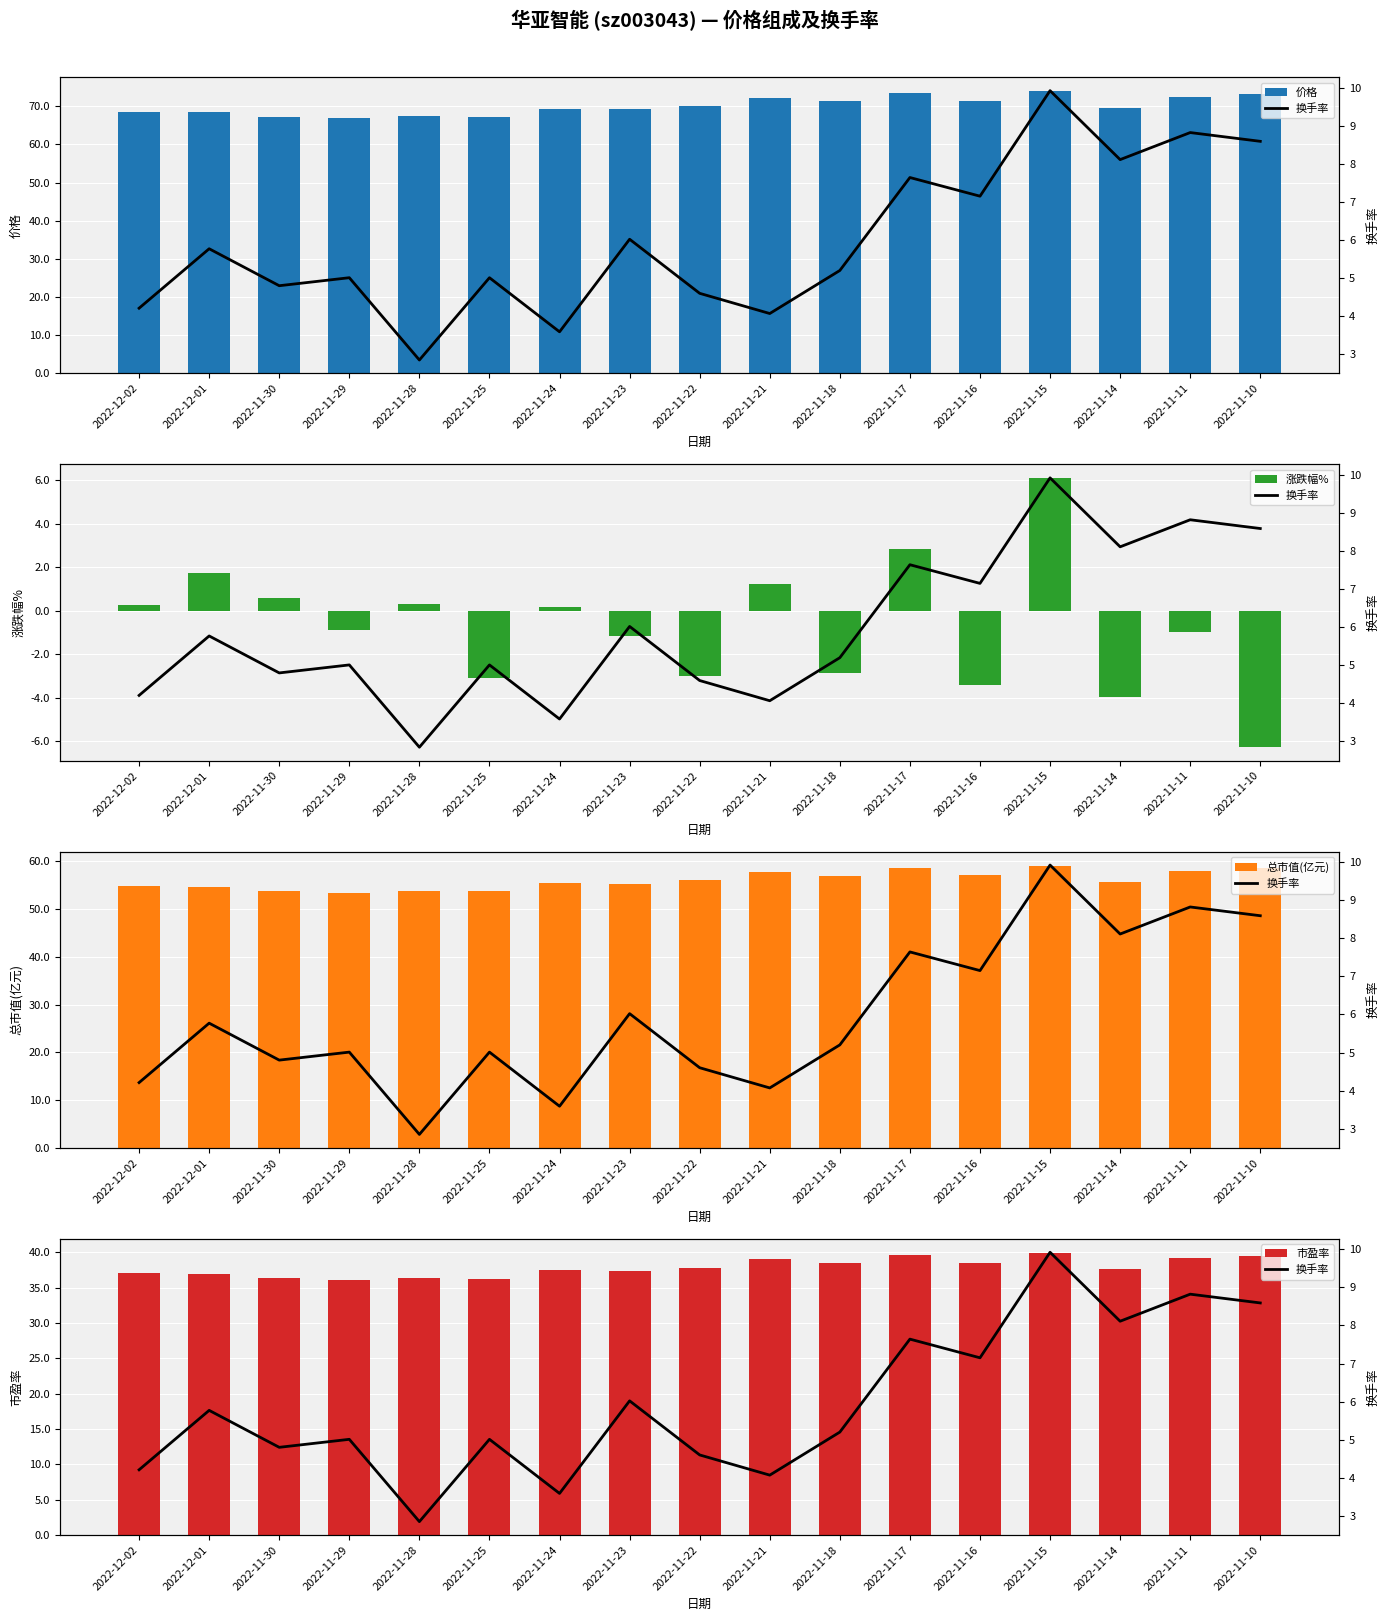

Which series has the largest range (max minus min)?

涨跌幅%